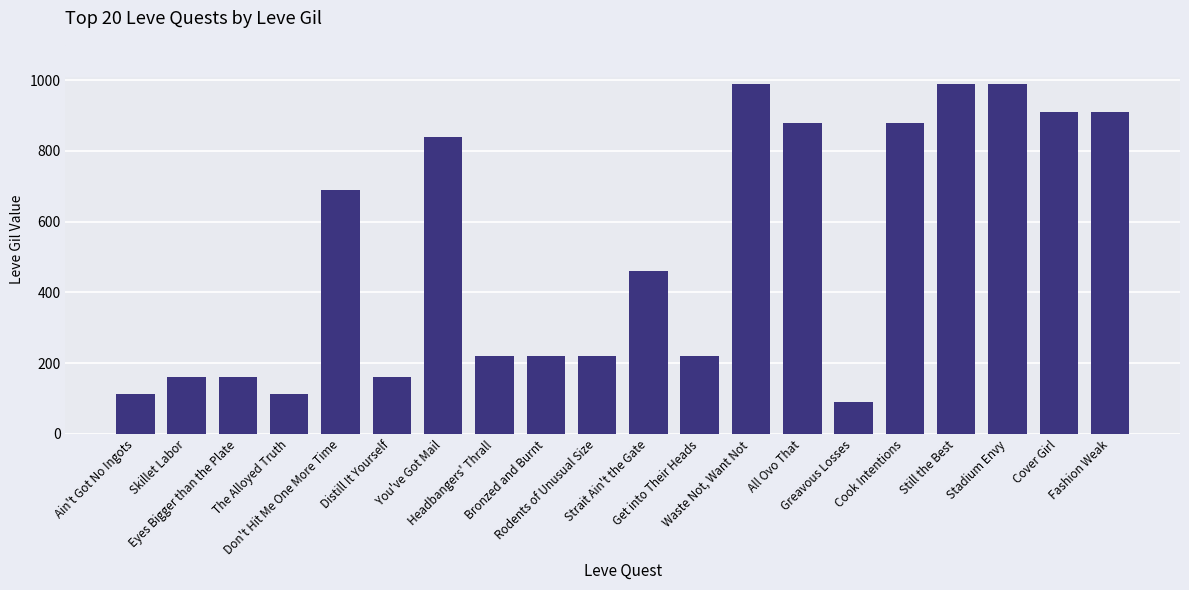

What is the difference between the values at Ain't Got No Ingots and The Alloyed Truth?

1